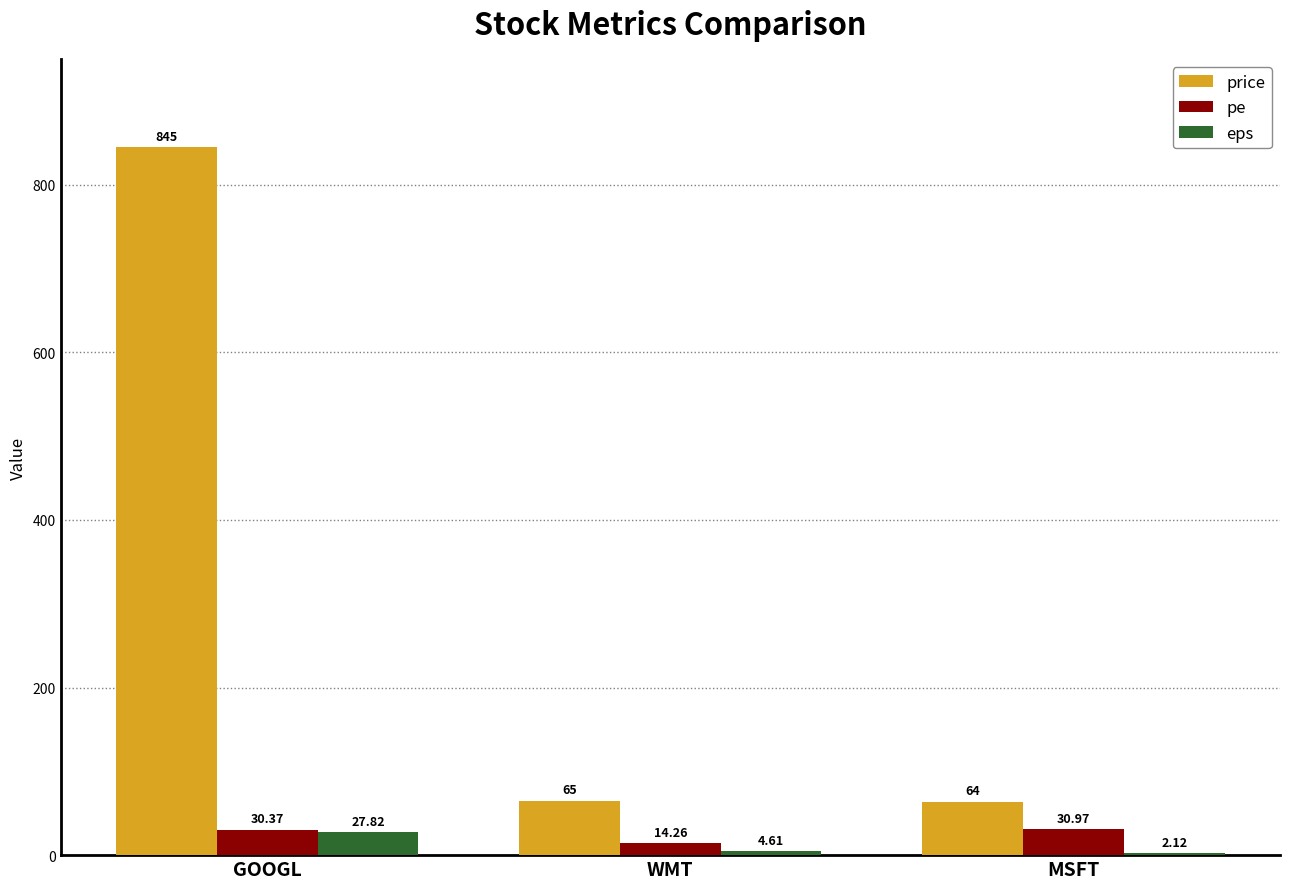

Which series changed the most between GOOGL and WMT?

price